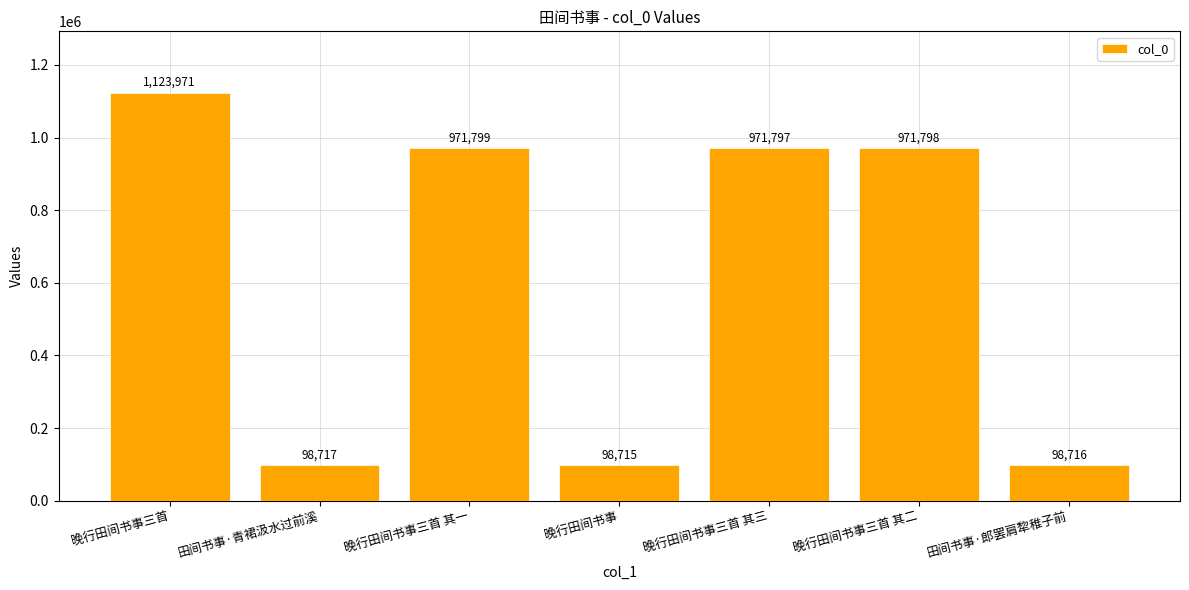

What is the sum of the values at 晚行田间书事三首 其三 and 田间书事·郎罢肩犂稚子前?

1070513